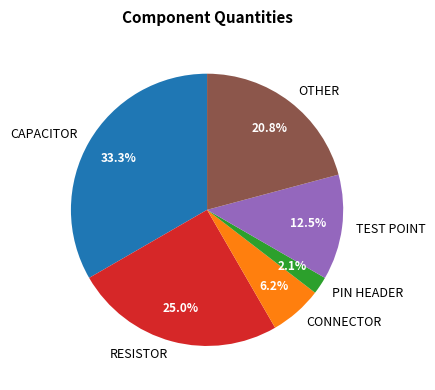

Rank the categories by value from lowest to highest.

PIN HEADER, CONNECTOR, TEST POINT, OTHER, RESISTOR, CAPACITOR